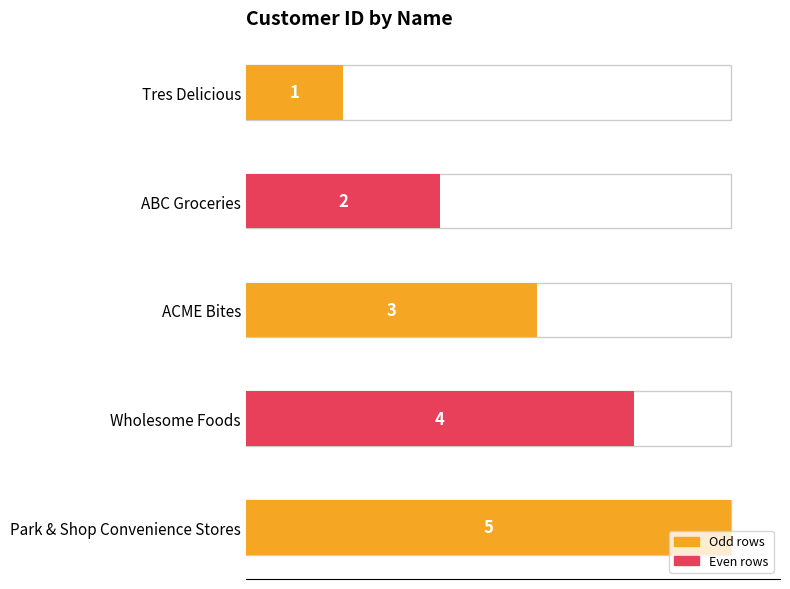

Which has a higher value, ABC Groceries or Tres Delicious?

ABC Groceries